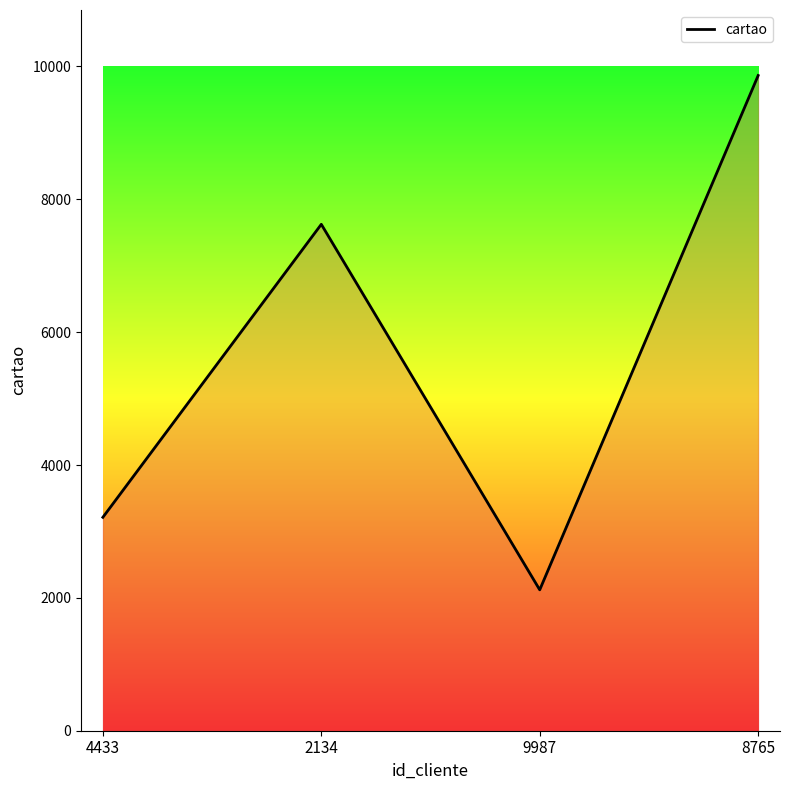

Approximately how many times larger is the value at 2134 compared to 8765?

0.8